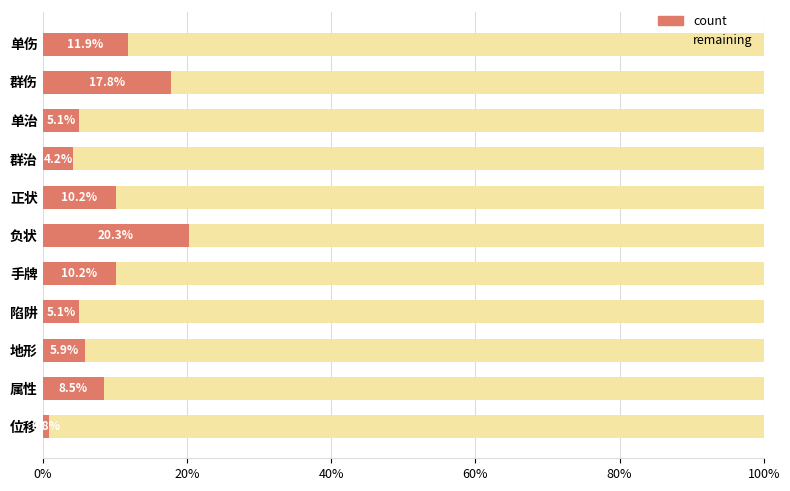

What are all the series names shown in the legend?

count, remaining